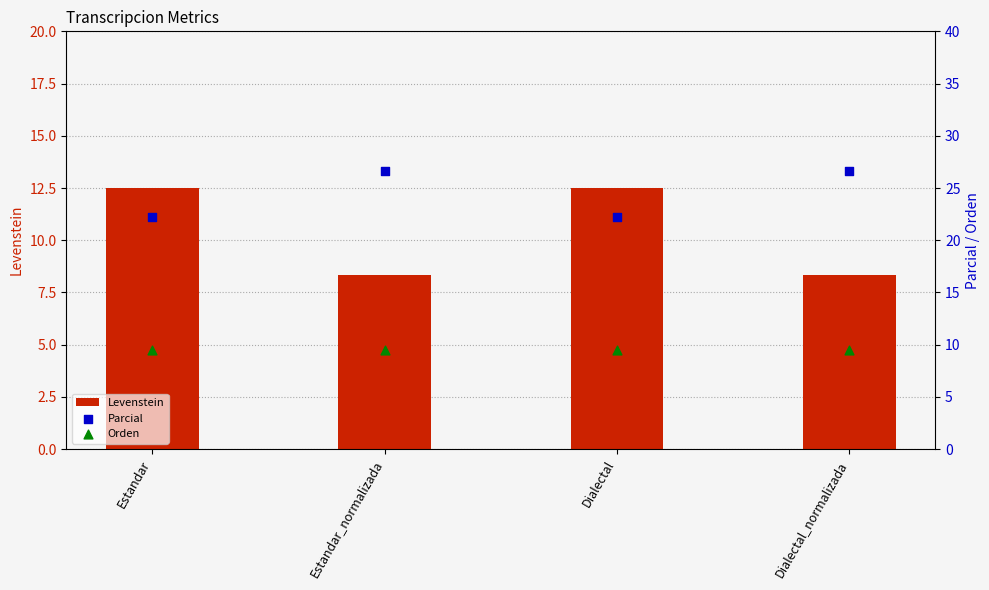

Is the value of Orden at Estandar_normalizada greater than the value of Levenstein at Estandar?

No